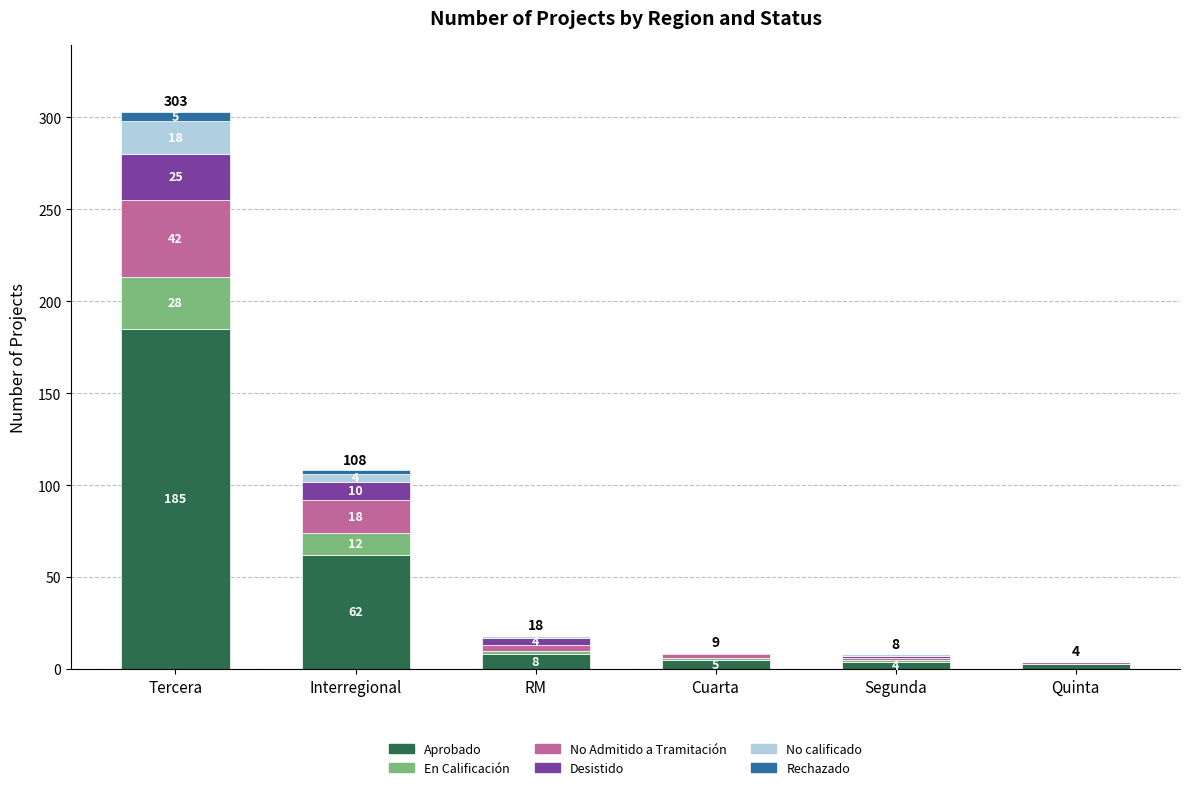

At which label does Aprobado reach its peak?

Tercera